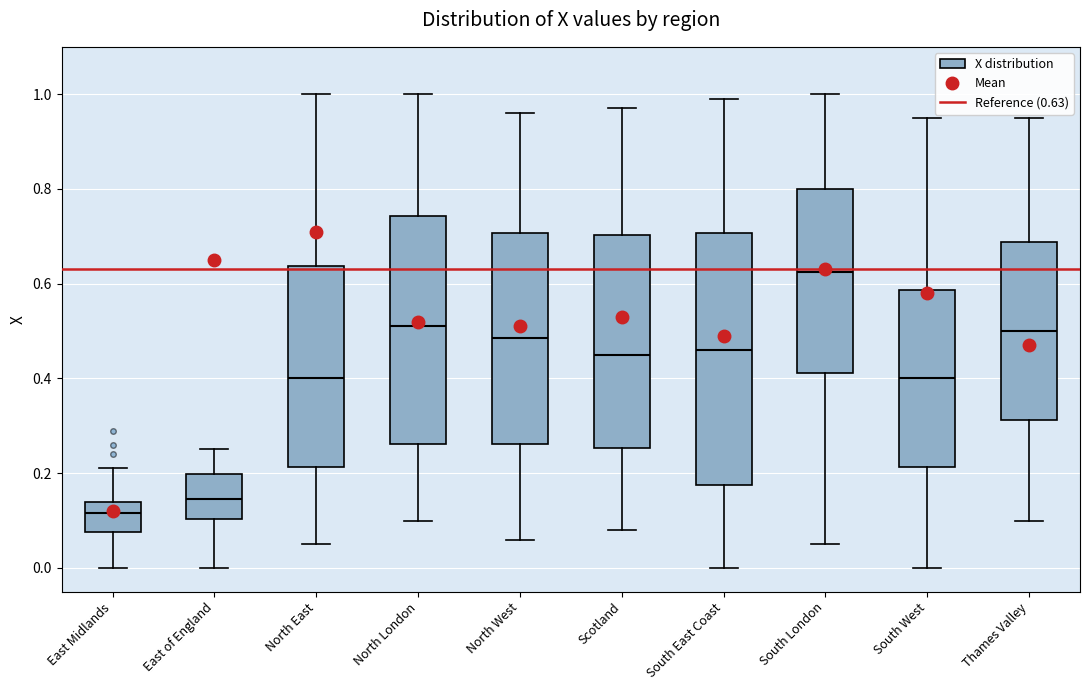

Reading left to right, transcribe this box plot: for each box, give where its median line is, the range the box spans, and where its two whiskers end, as read against the y-axis. The values are not printed on the chart, so give them approximately, as read against the axis.

East Midlands: median 0.12, box 0.08 to 0.14, whiskers 0.00 to 0.22
East of England: median 0.14, box 0.10 to 0.20, whiskers 0.00 to 0.26
North East: median 0.40, box 0.22 to 0.64, whiskers 0.06 to 1.00
North London: median 0.52, box 0.26 to 0.74, whiskers 0.10 to 1.00
North West: median 0.48, box 0.26 to 0.70, whiskers 0.06 to 0.96
Scotland: median 0.46, box 0.26 to 0.70, whiskers 0.08 to 0.98
South East Coast: median 0.46, box 0.18 to 0.70, whiskers 0.00 to 1.00
South London: median 0.62, box 0.42 to 0.80, whiskers 0.06 to 1.00
South West: median 0.40, box 0.22 to 0.58, whiskers 0.00 to 0.96
Thames Valley: median 0.50, box 0.32 to 0.68, whiskers 0.10 to 0.96